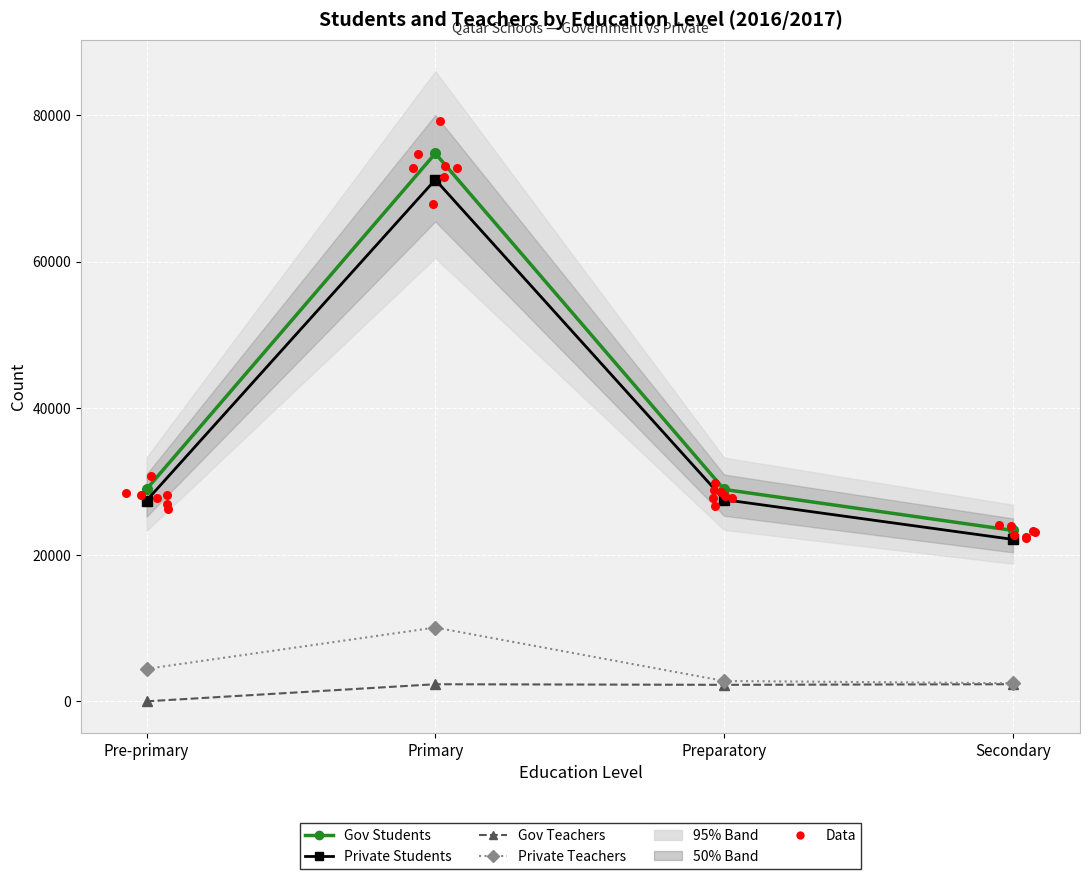

Is the value of Private Teachers at Primary greater than the value of Private Students at Secondary?

No